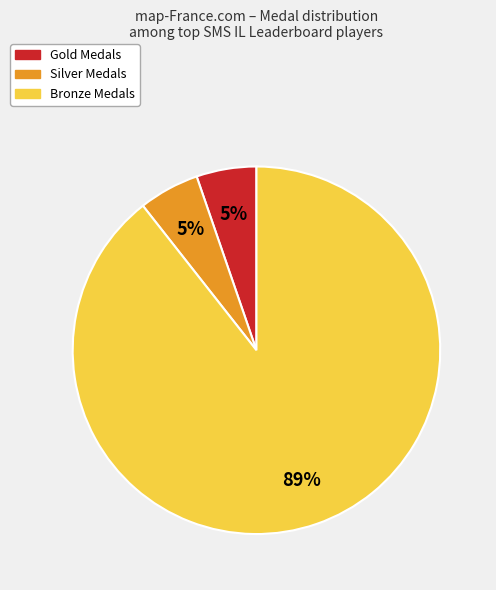

To the nearest percent, what is the average slice percentage?

33%